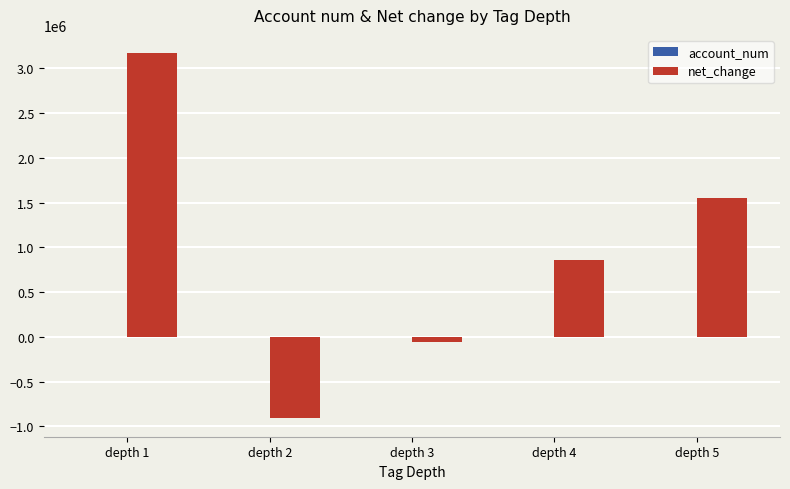

Which series changed the most between depth 2 and depth 4?

net_change